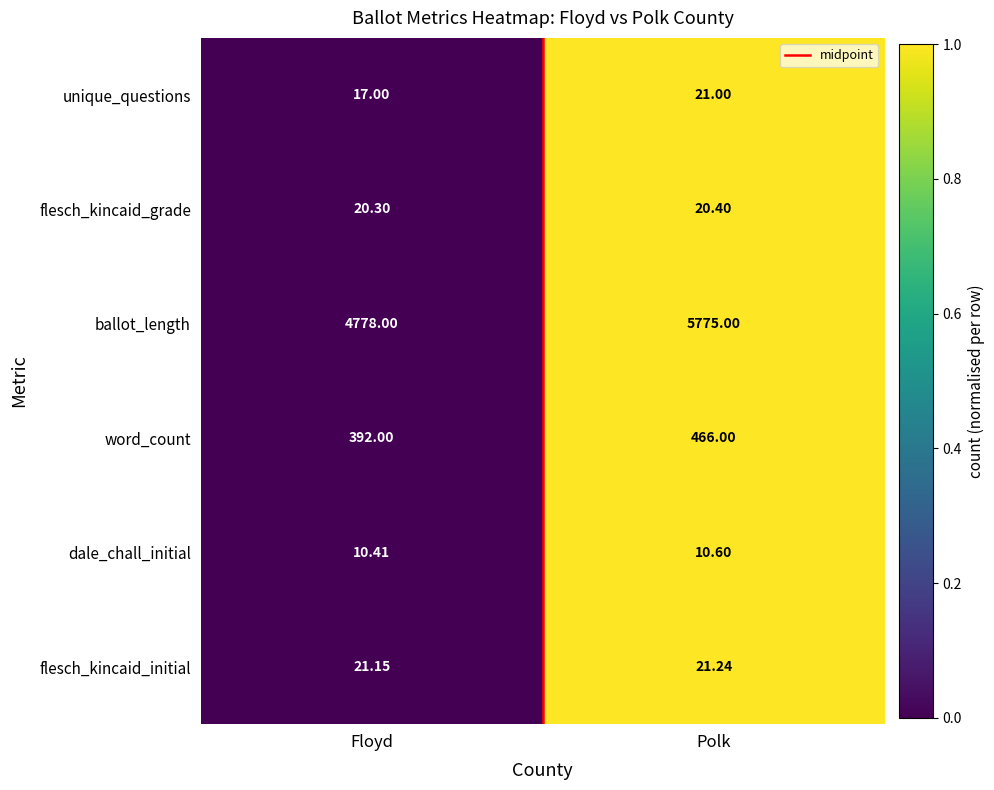

Where is flesch_kincaid_initial nearest to the value 21?

Floyd